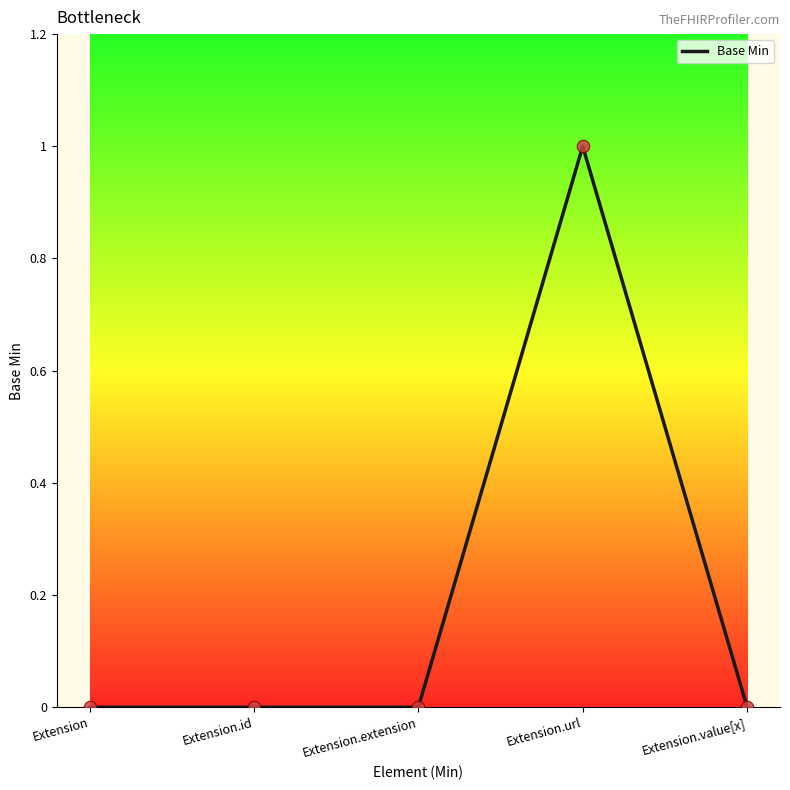

What is the change in value from Extension to Extension.url?

+1